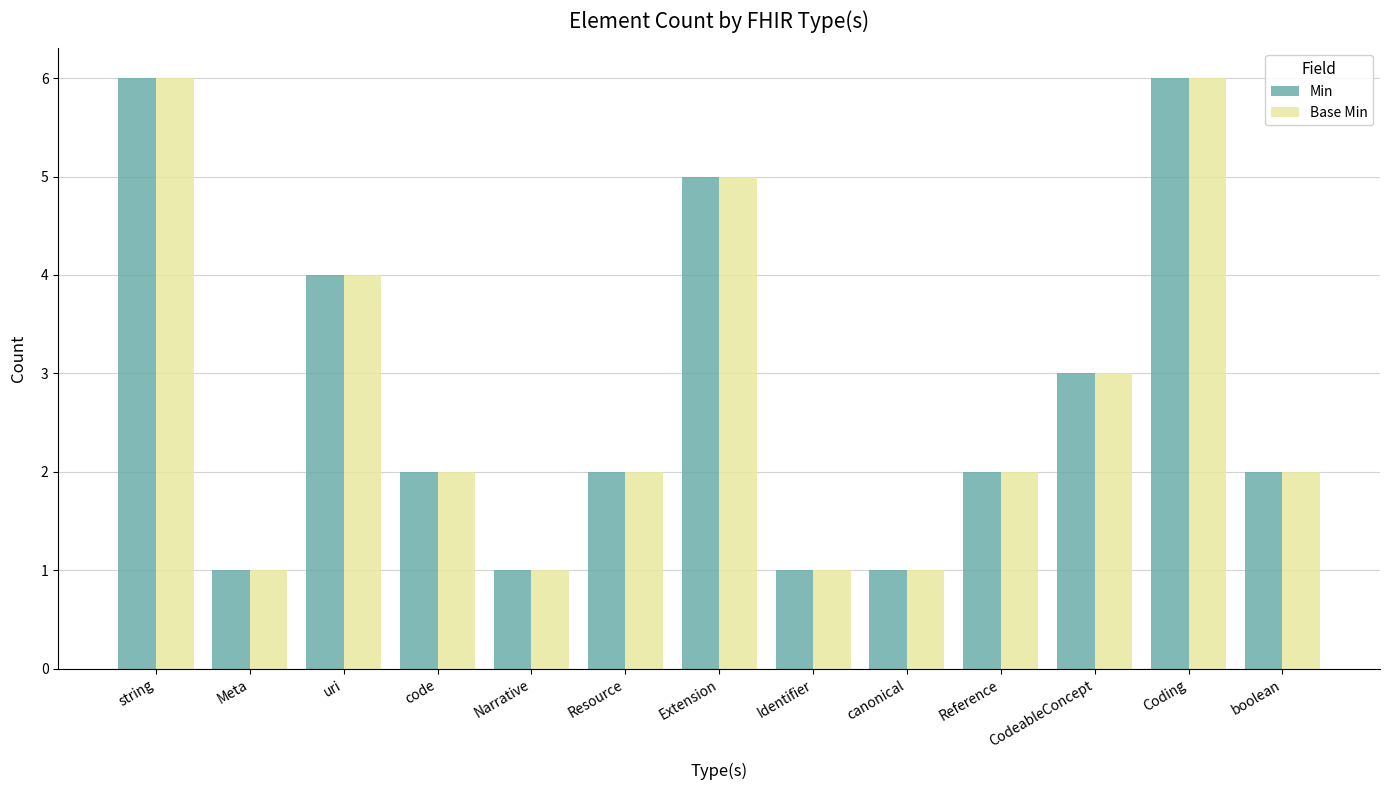

What is the total value across all series at string?

12